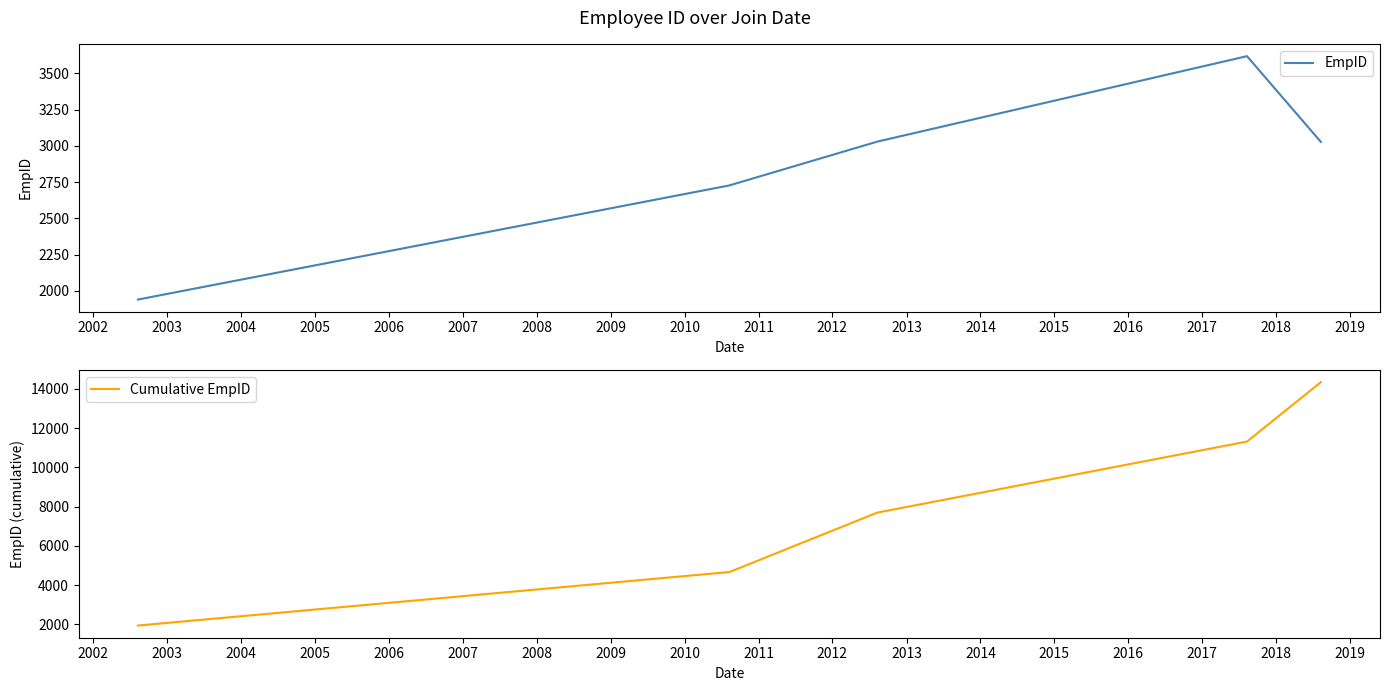

True or false: EmpID and Cumulative EmpID intersect in this chart.

False